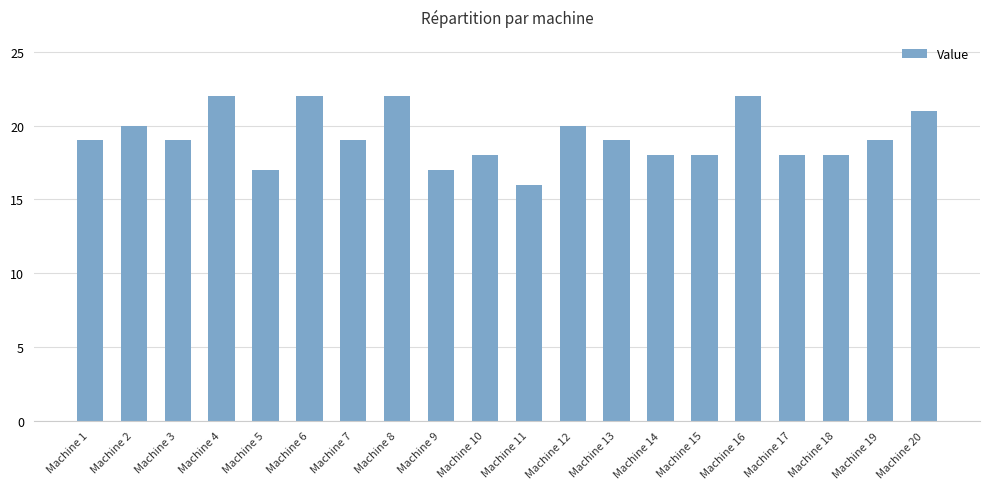

What is the value of the 12th bar from the left?

20